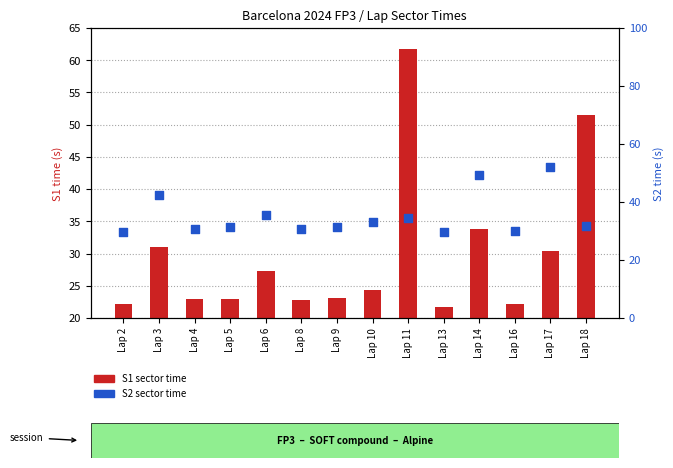

Which series contains the lowest Y value?

S1 (sector 1 time)